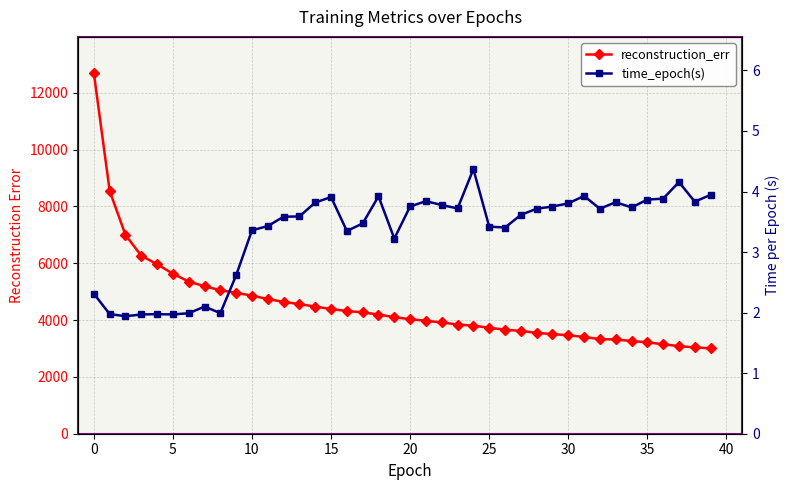

Count the number of data series in this chart.

2